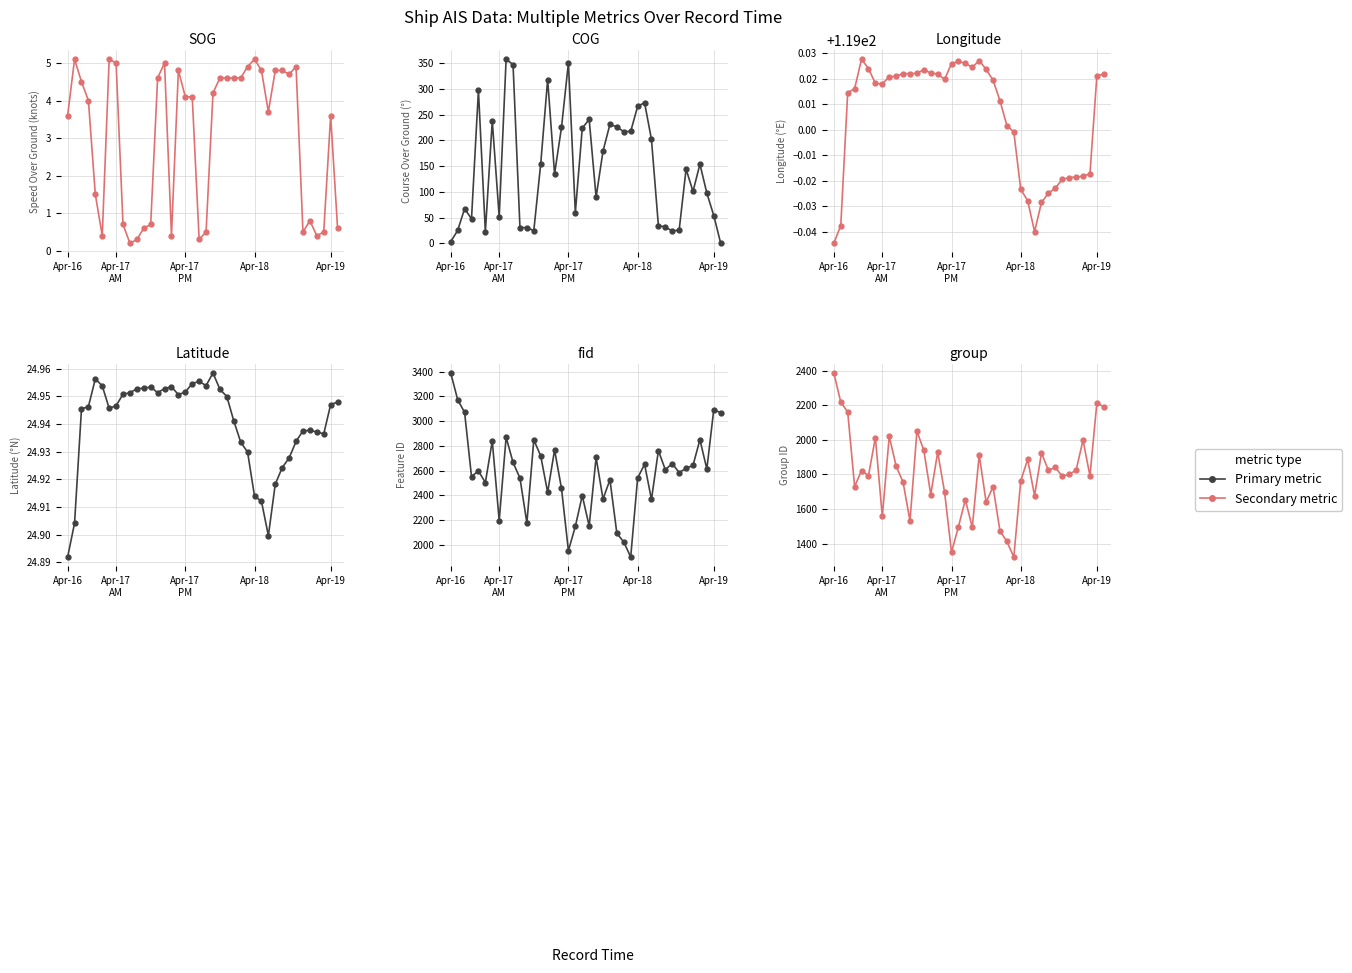

True or false: fid and SOG intersect in this chart.

False